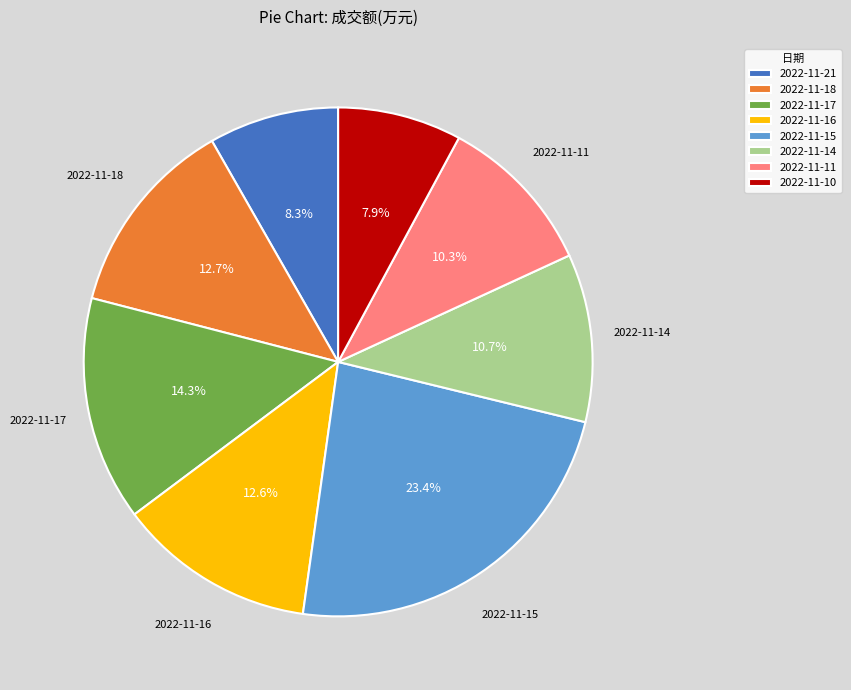

To the nearest percent, what is the average slice percentage?

12%